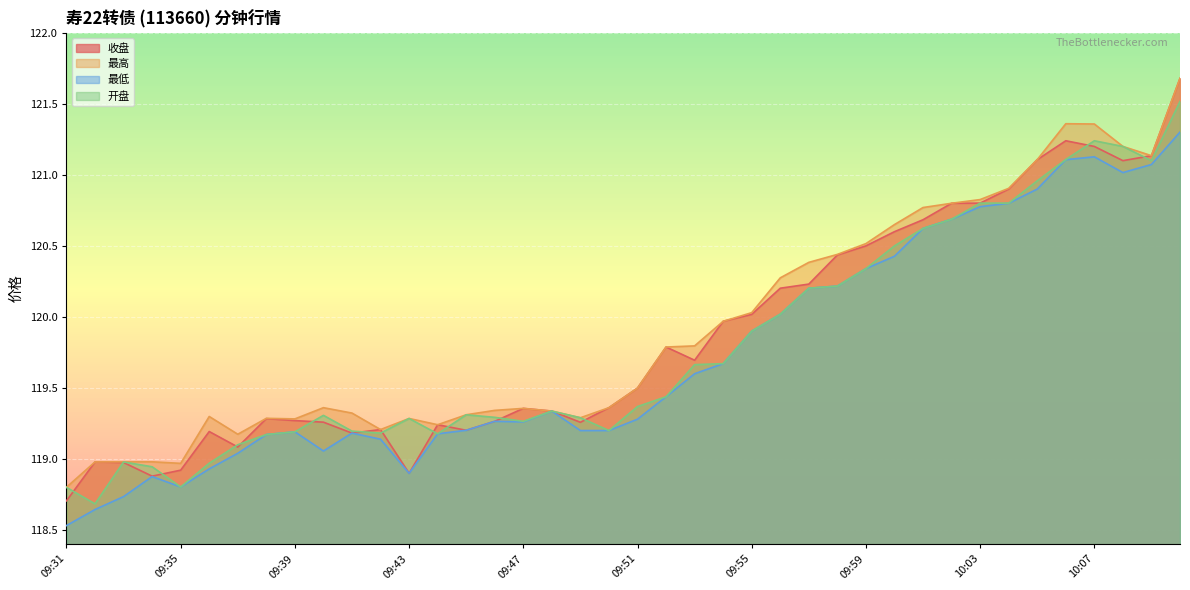

How many lines are shown in the chart?

4